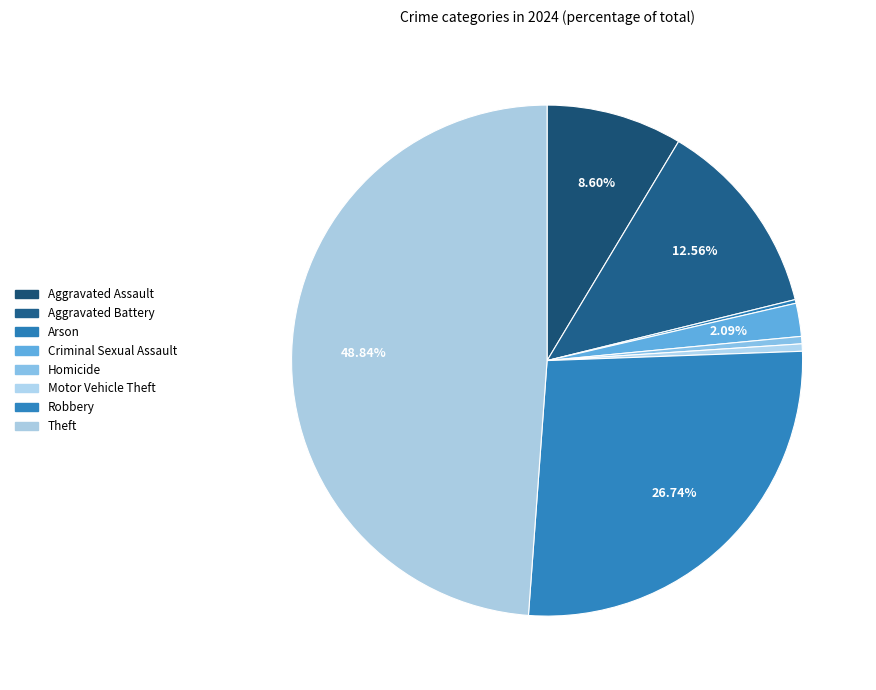

What is the change in value from Arson to Motor Vehicle Theft?

+1